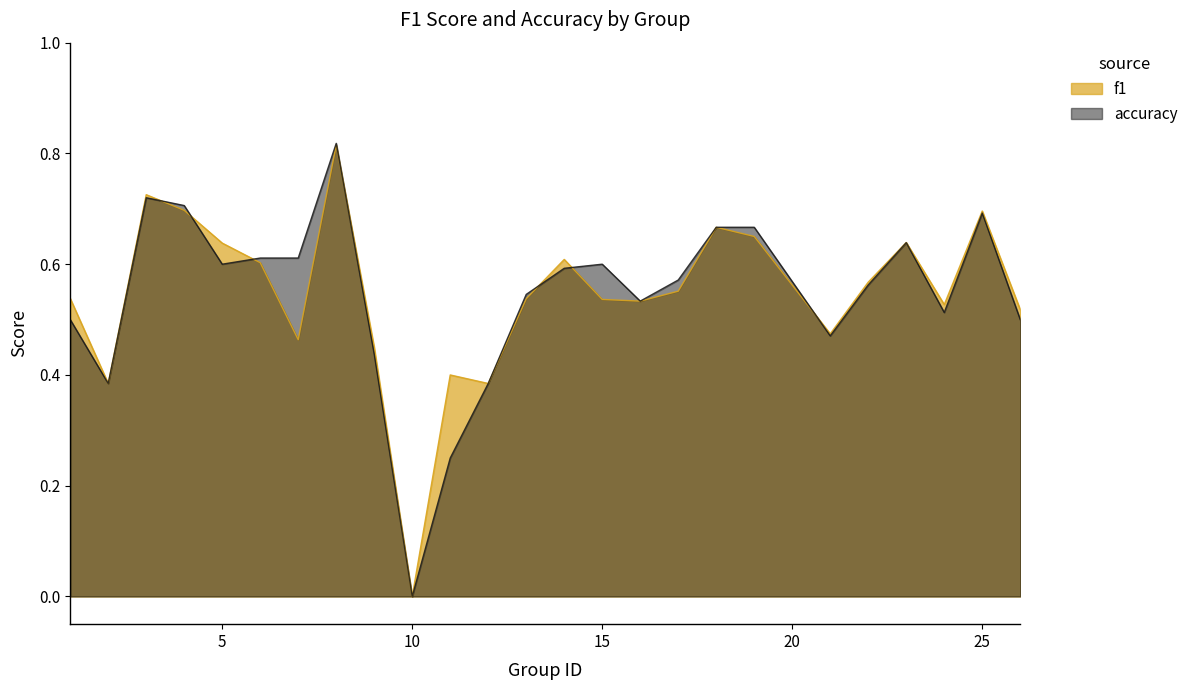

True or false: accuracy and f1 intersect in this chart.

True